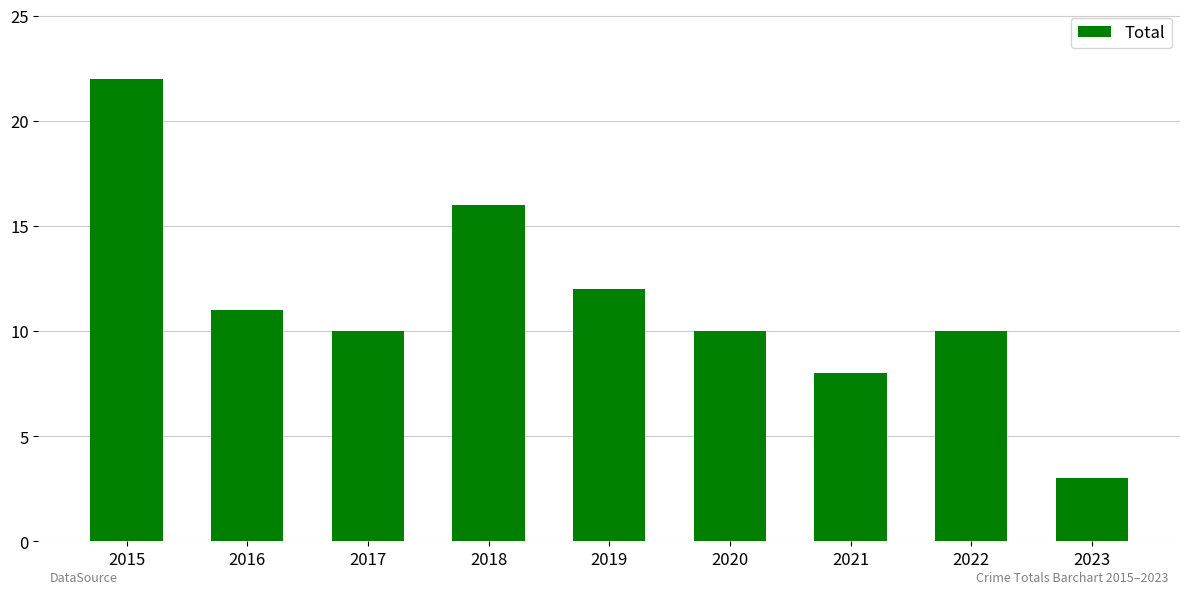

At which category does the chart reach its peak across all series?

2015